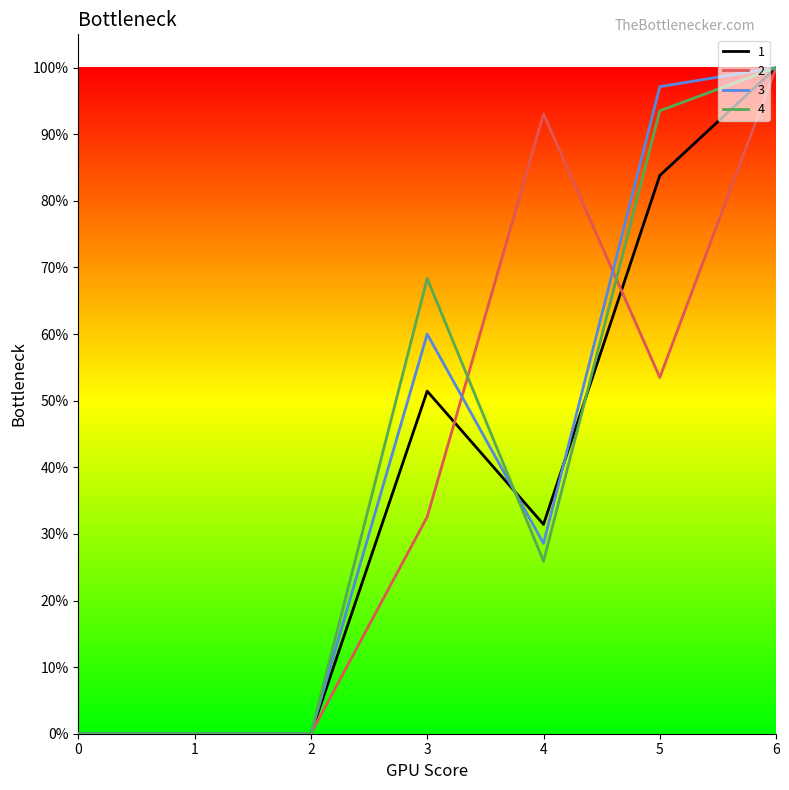

Is this an area chart (filled region under the line)?

No